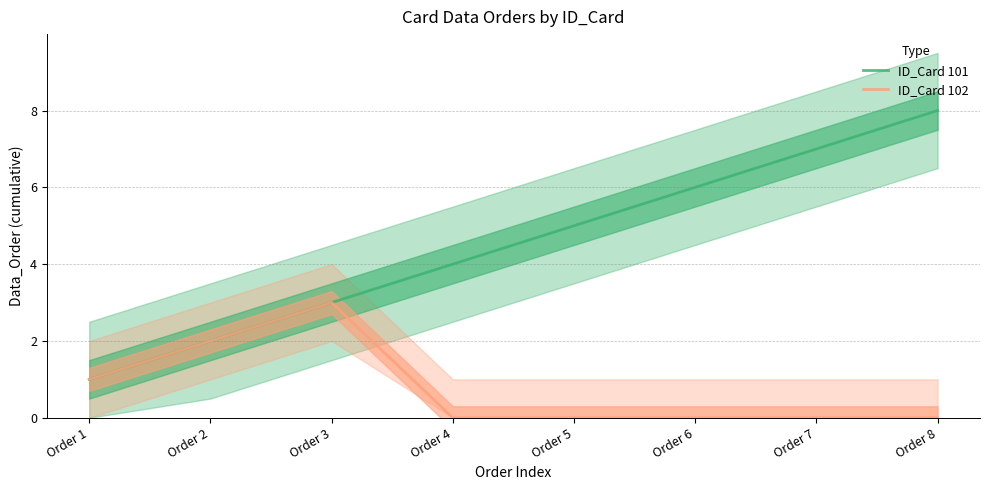

Which label corresponds to the smallest value in the chart?

Order 4